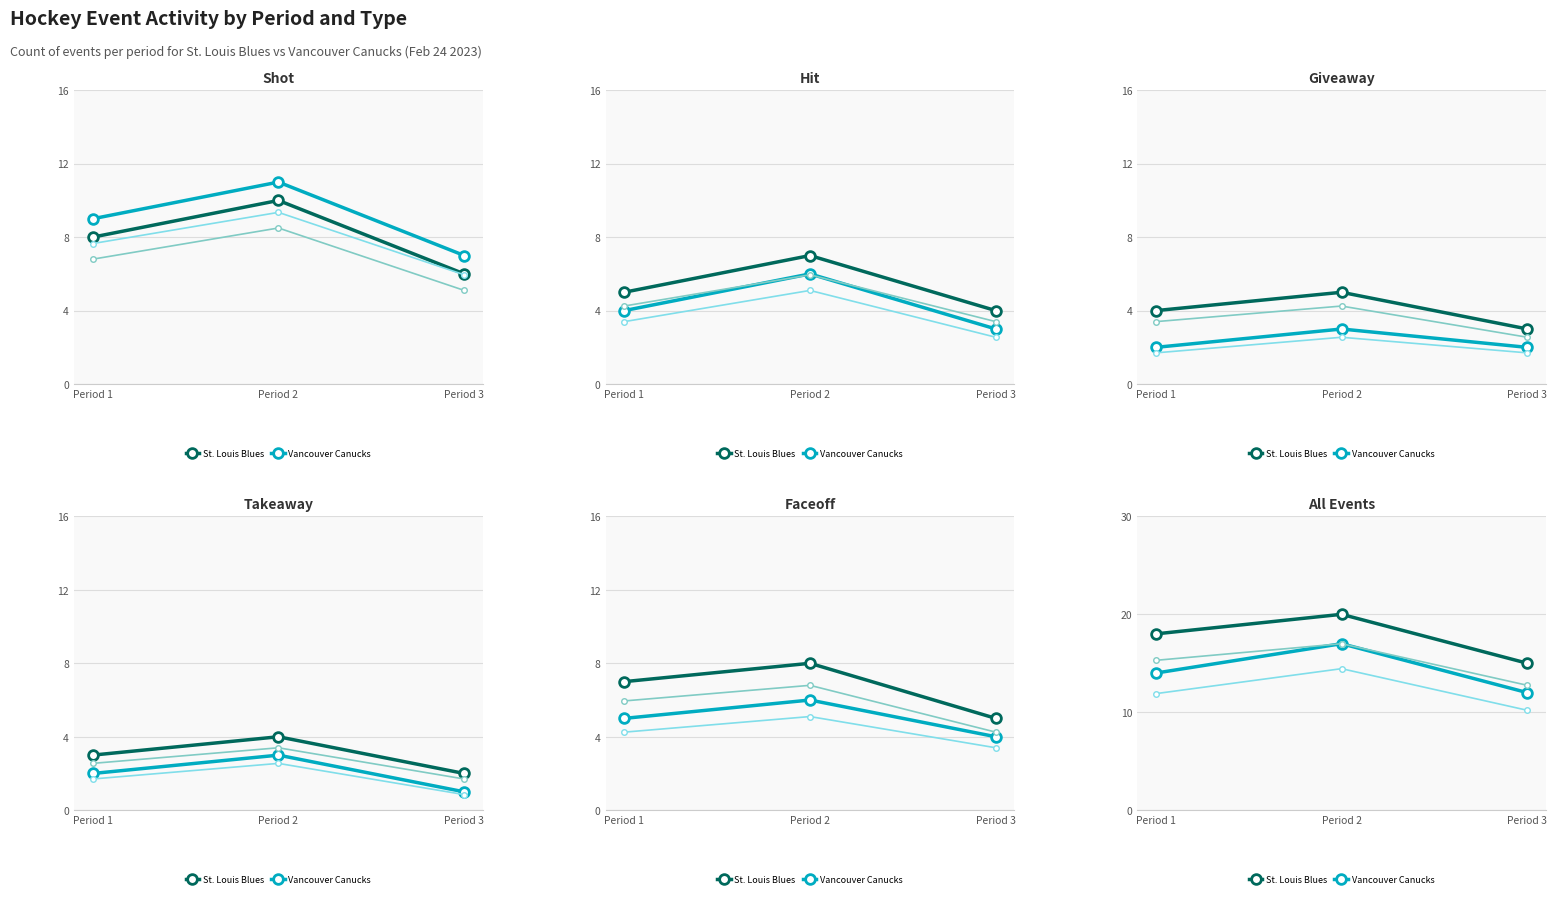

Is the value of STL (low) at Period 2 greater than the value of VAN (low) at Period 3?

Yes